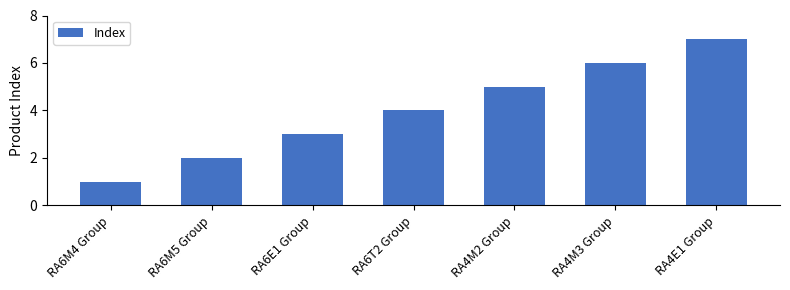

The value at RA4M2 Group is 5. True or false?

True